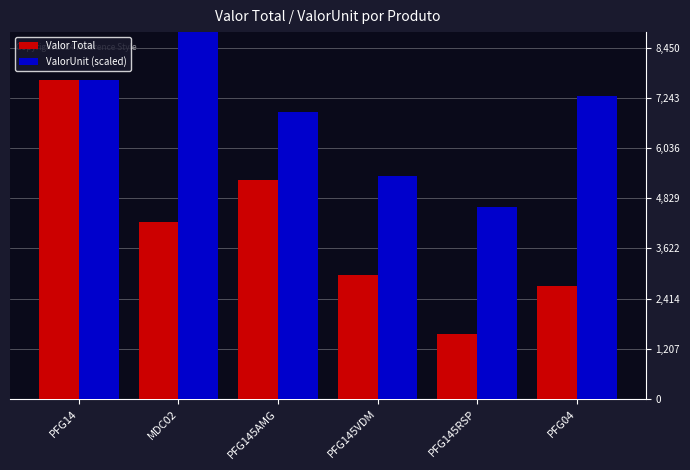

List the series in order of their overall mean, lowest first.

Valor Total, ValorUnit (scaled)